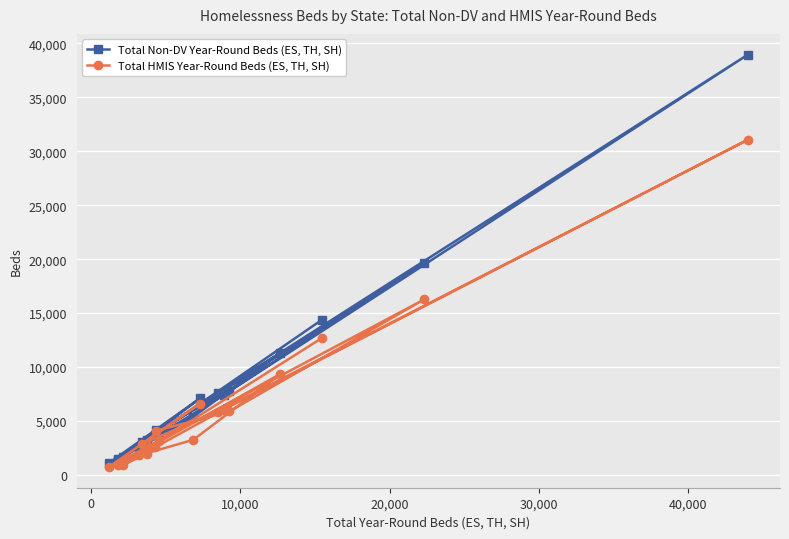

Which series has the largest range (max minus min)?

Total Non-DV Year-Round Beds (ES, TH, SH)